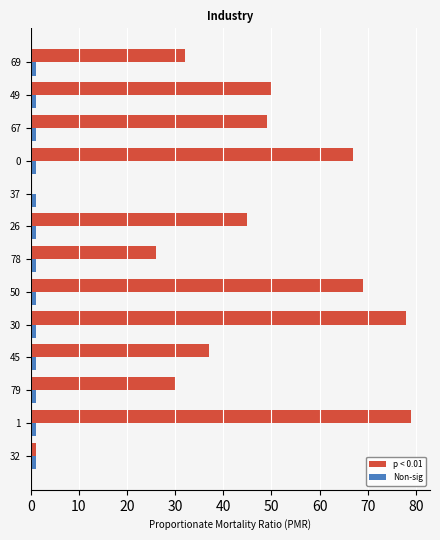

Which series has the largest total across all categories?

p < 0.01